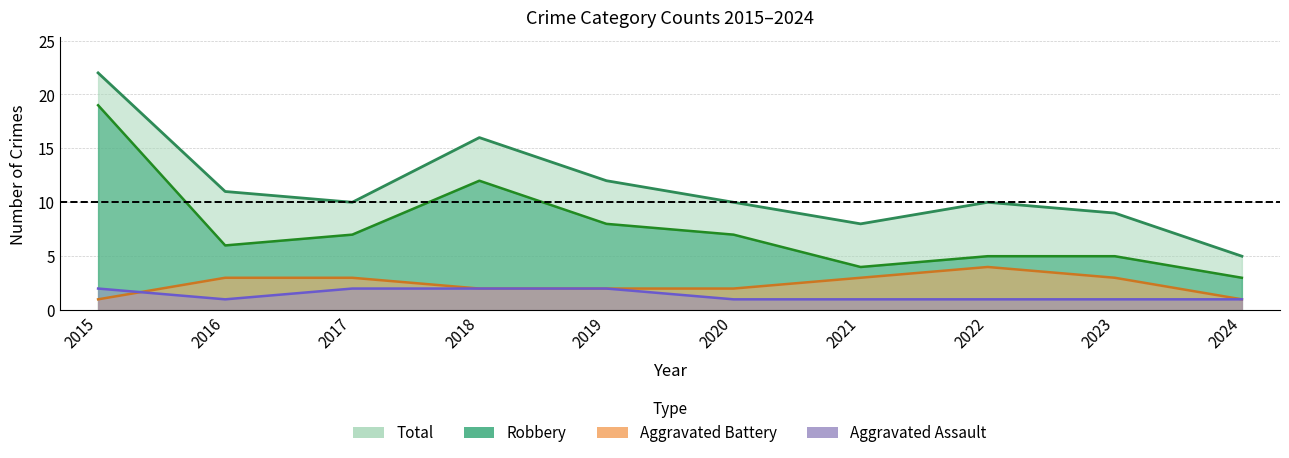

Where is Aggravated Assault nearest to the value 1?

2016